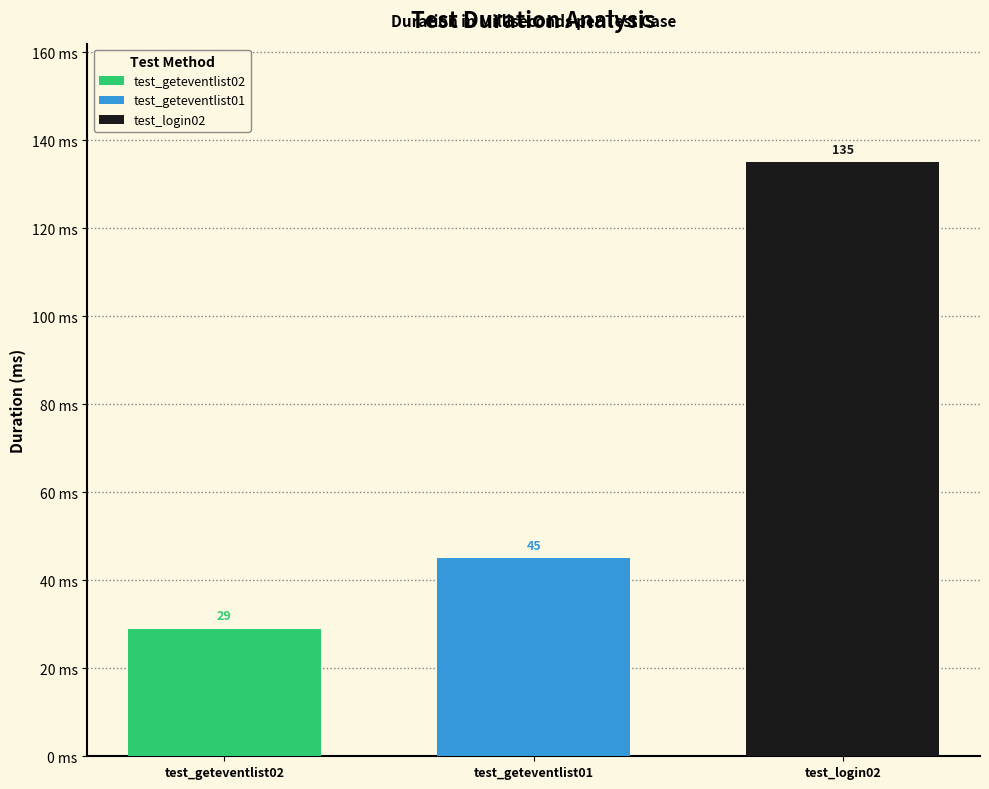

Which series has the largest range (max minus min)?

test_geteventlist02